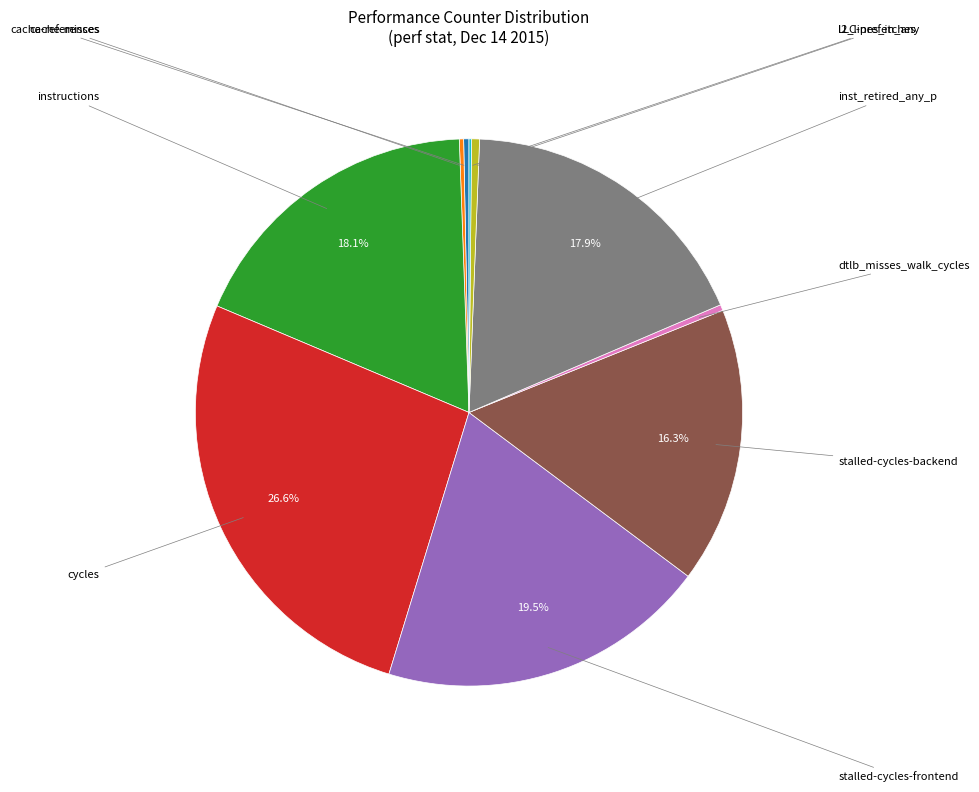

Is there any slice that represents more than half of the pie?

No